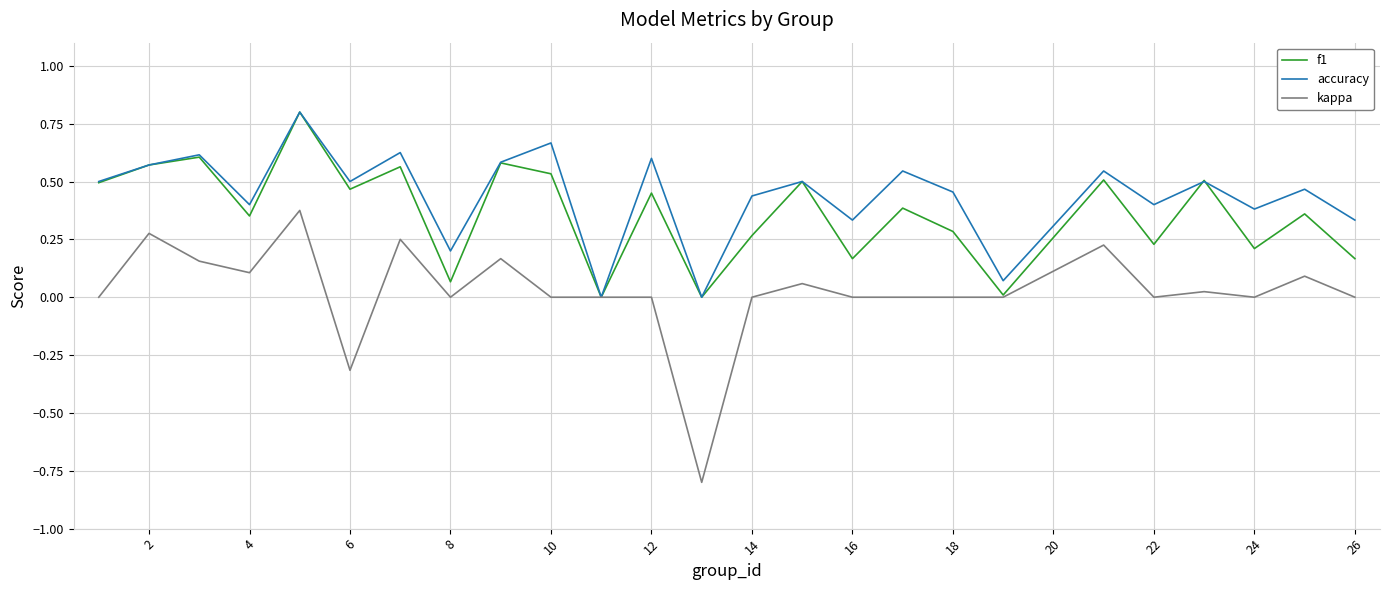

Which series has the largest range (max minus min)?

kappa